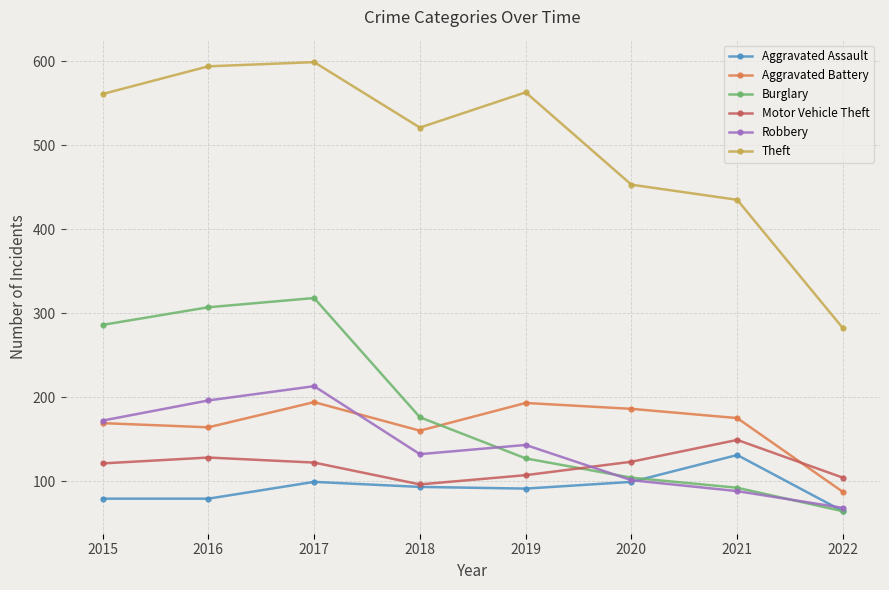

What are all the series names shown in the legend?

Aggravated Assault, Aggravated Battery, Burglary, Motor Vehicle Theft, Robbery, Theft